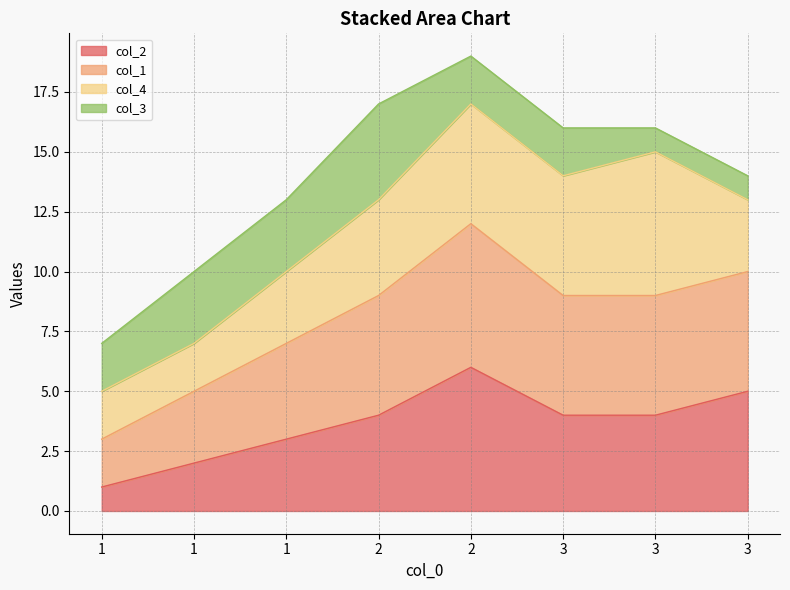

At which category does col_2 reach its first local peak?

2